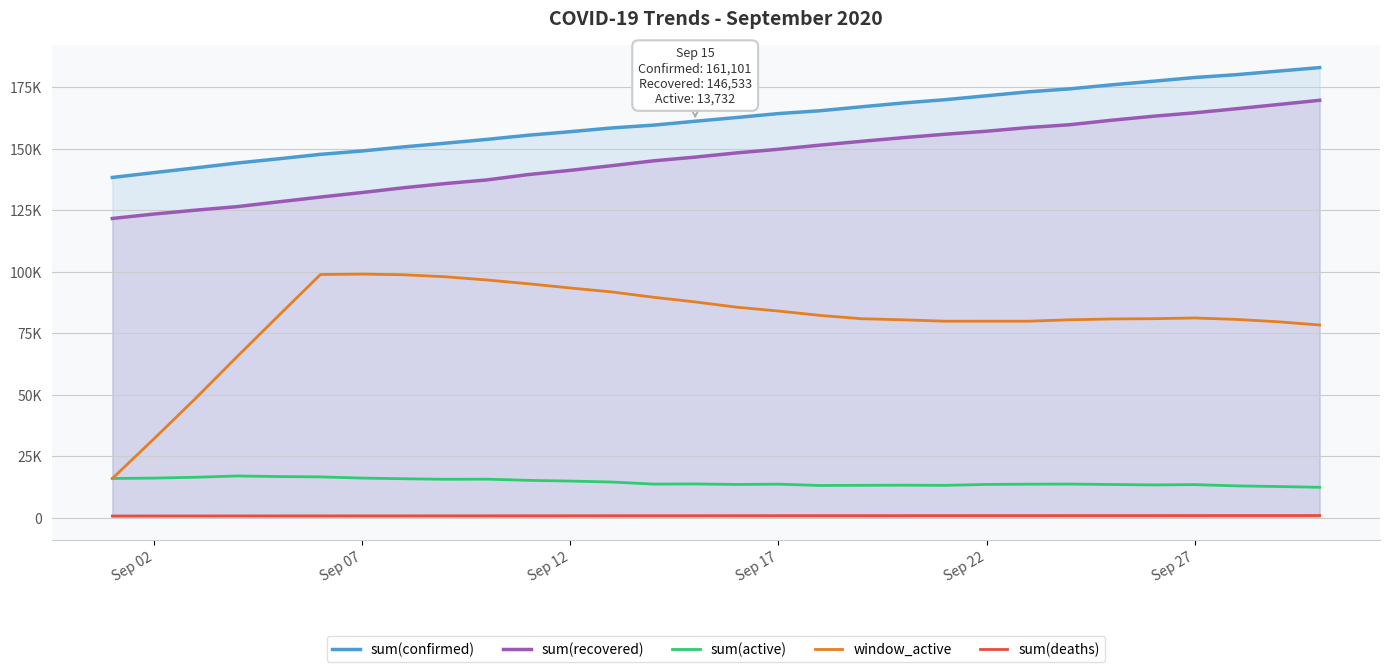

How many lines are shown in the chart?

5